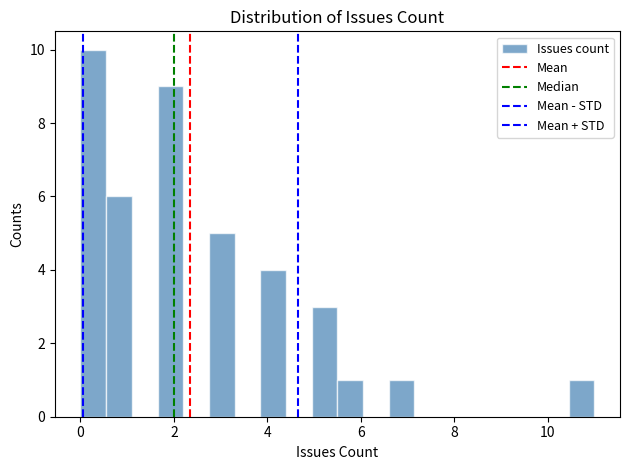

Read against the x-axis, roughly where is the centre of the tallest bar?

0.2